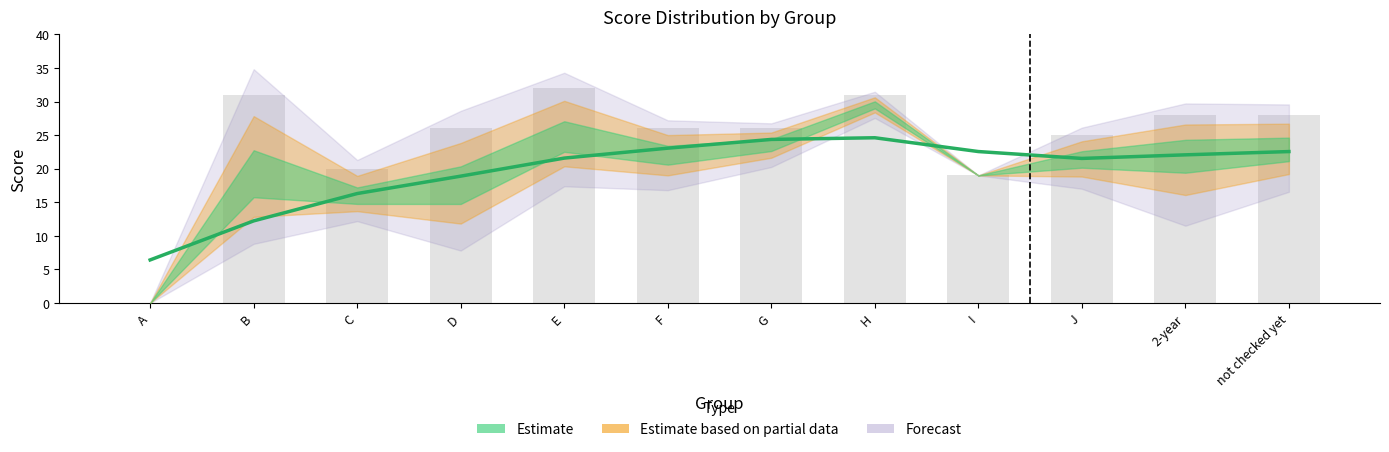

What position from the left is H?

8